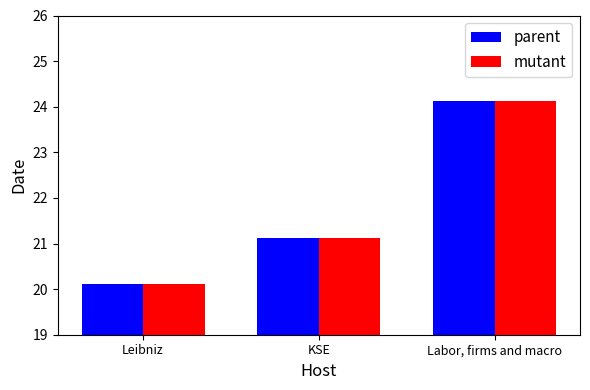

What is the difference between the maximum and second lowest values in the parent series?

3.0